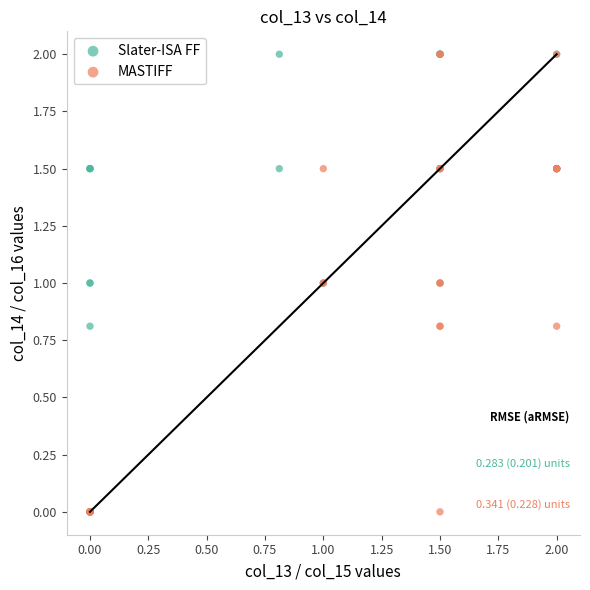

What are all the series names shown in the legend?

Slater-ISA FF, MASTIFF